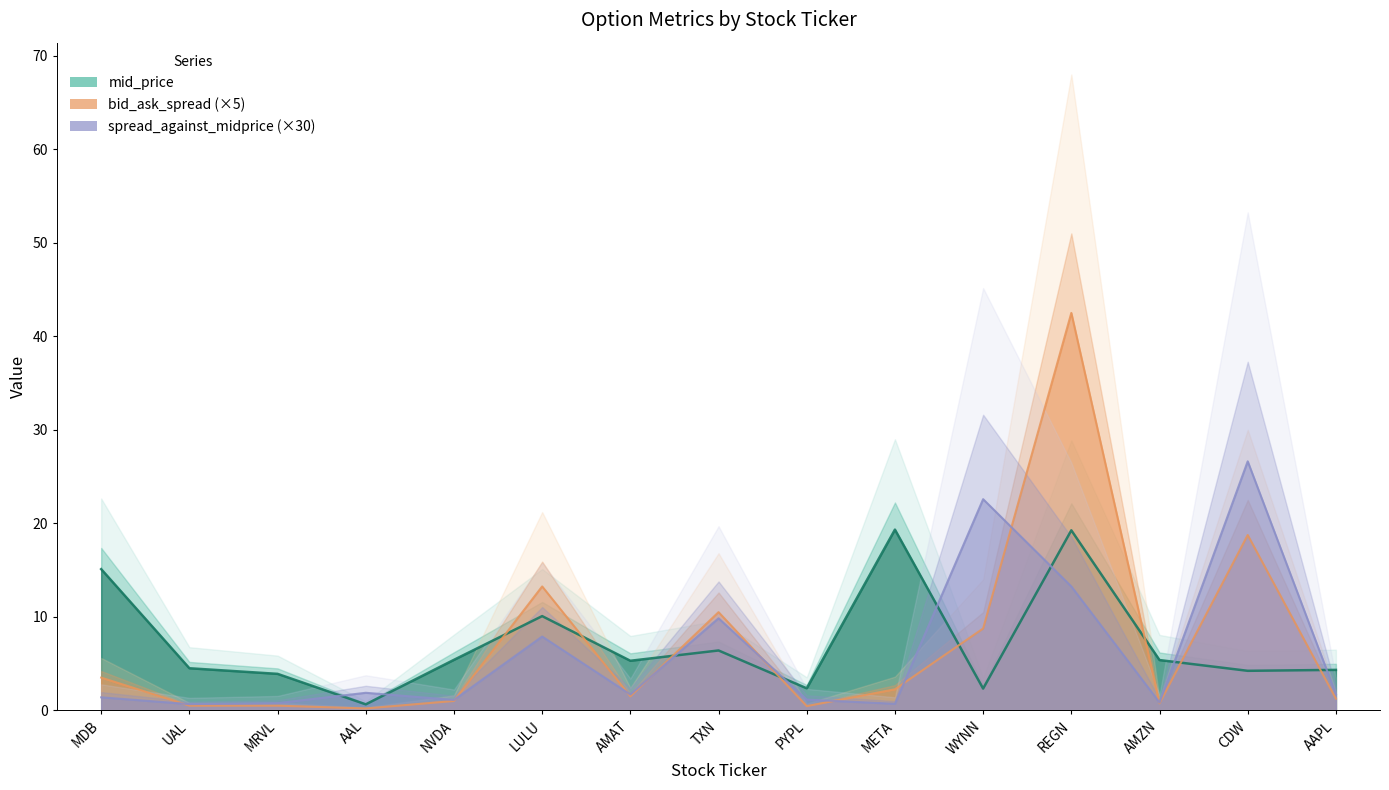

How many values in the bid_ask_spread series are below 1?

5